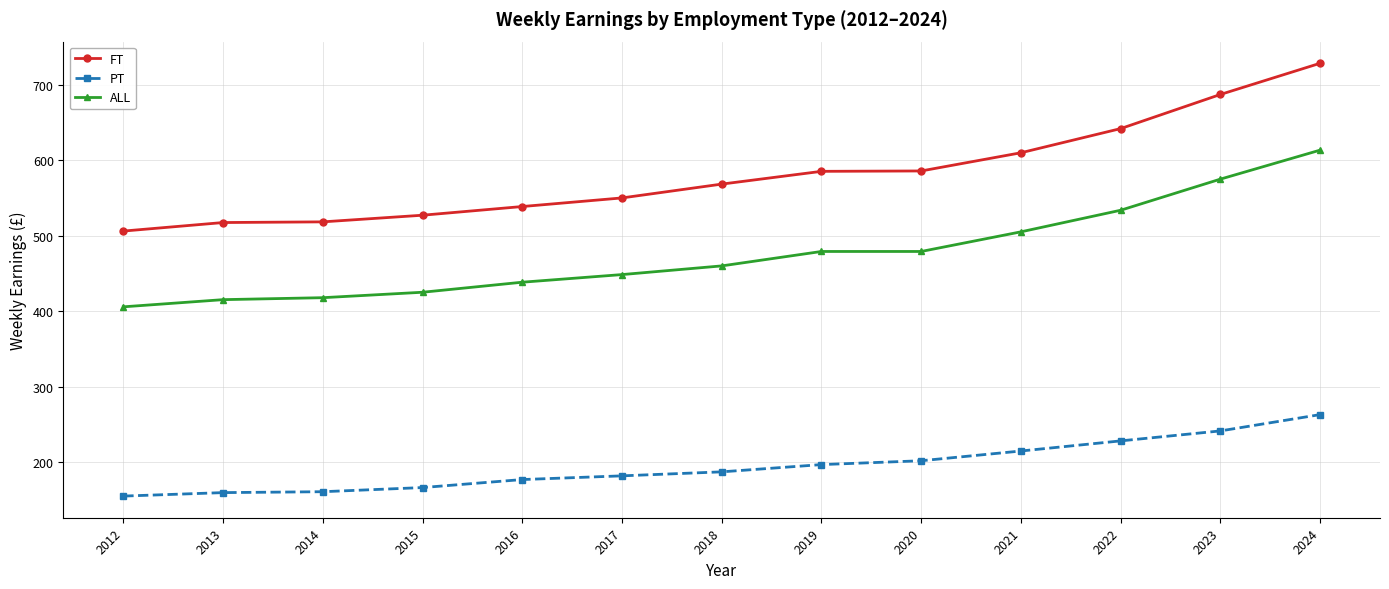

The PT series shows 236.6 at 2012. True or false?

False